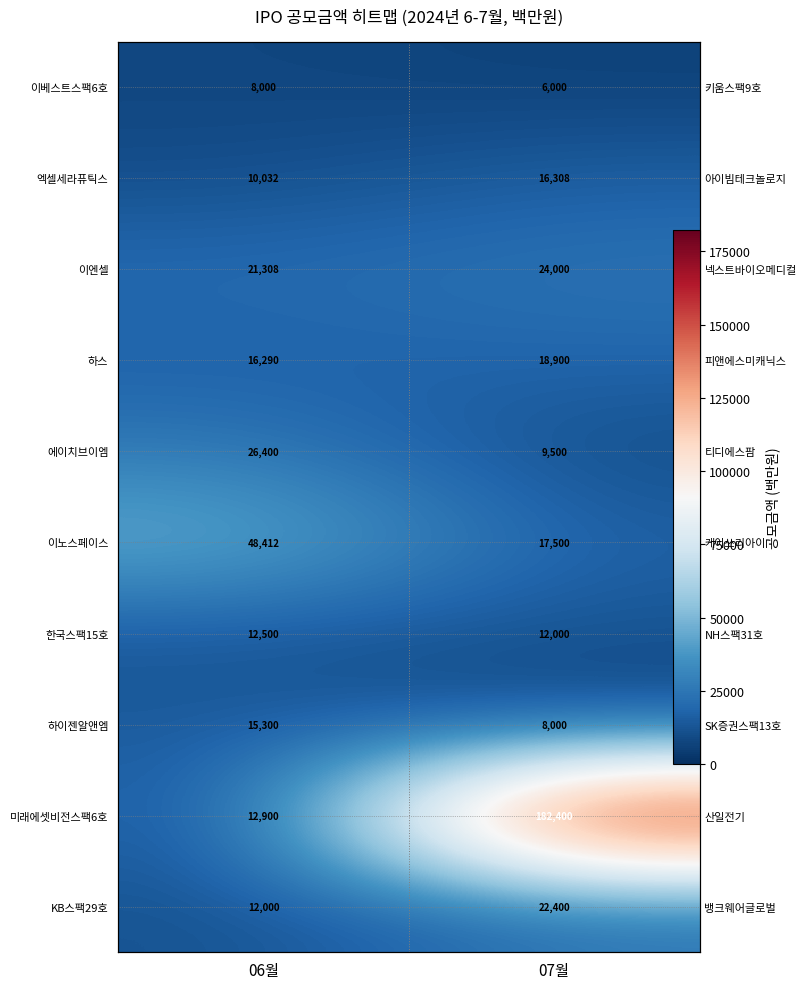

What is the difference between the highest and lowest values at 06월?

40412